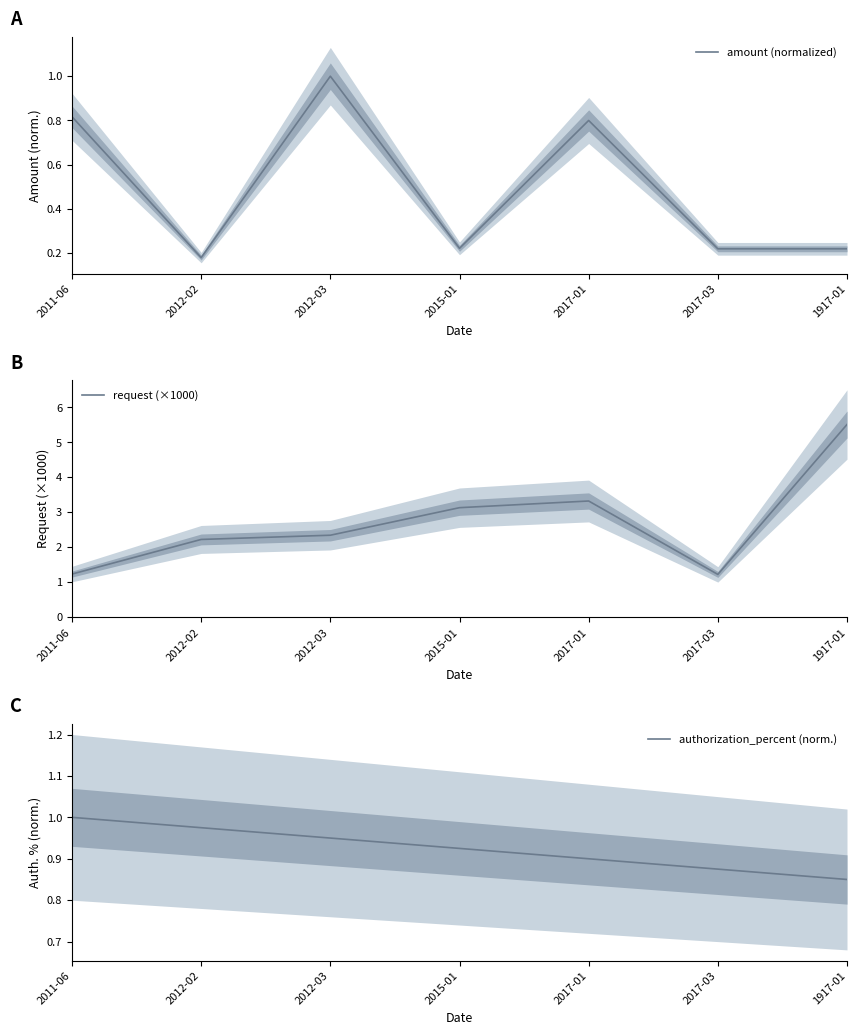

What is the value of the request (×1000) point at the 1st from the left?

1.2